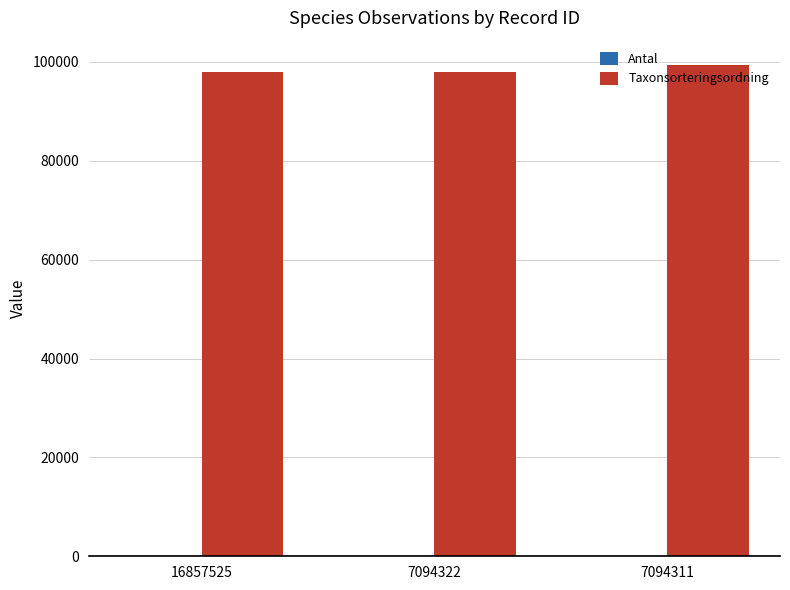

Is it true that Taxonsorteringsordning equals 28150 at 16857525?

False